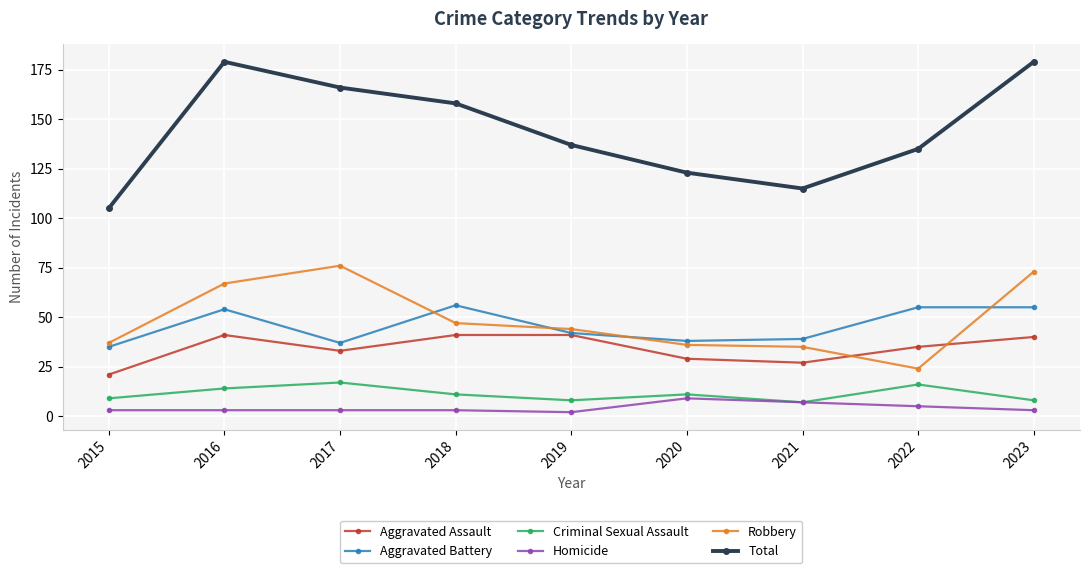

Reading left to right, what are all the values shown in this chart?

Aggravated Assault: 21	41	33	41	41	29	27	35	40
Aggravated Battery: 35	54	37	56	42	38	39	55	55
Criminal Sexual Assault: 9	14	17	11	8	11	7	16	8
Homicide: 3	3	3	3	2	9	7	5	3
Robbery: 37	67	76	47	44	36	35	24	73
Total: 105	179	166	158	137	123	115	135	179